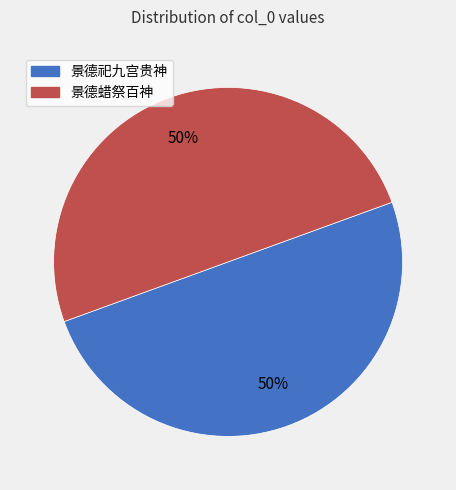

To the nearest percent, what is the average slice percentage?

50%